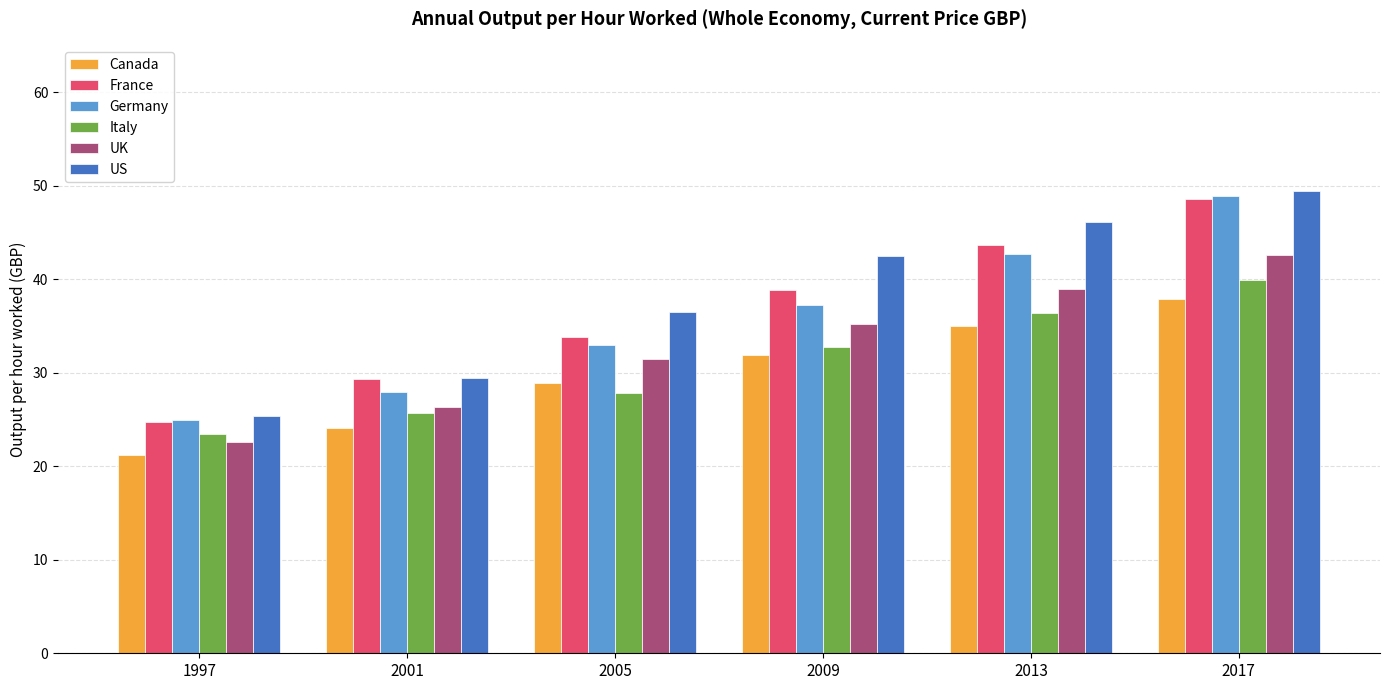

What is the difference between the maximum and minimum values in the US series?

24.0